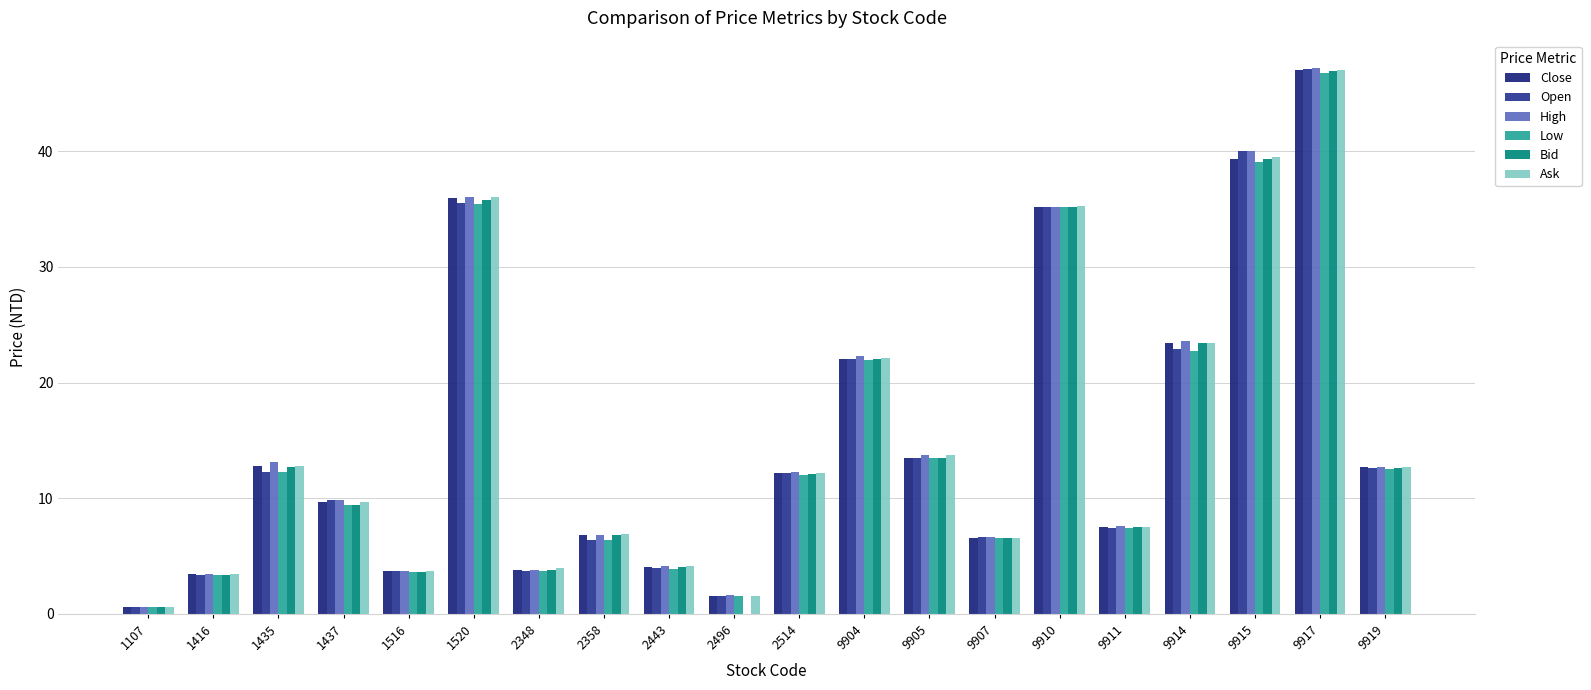

How many data points does each series have?

20